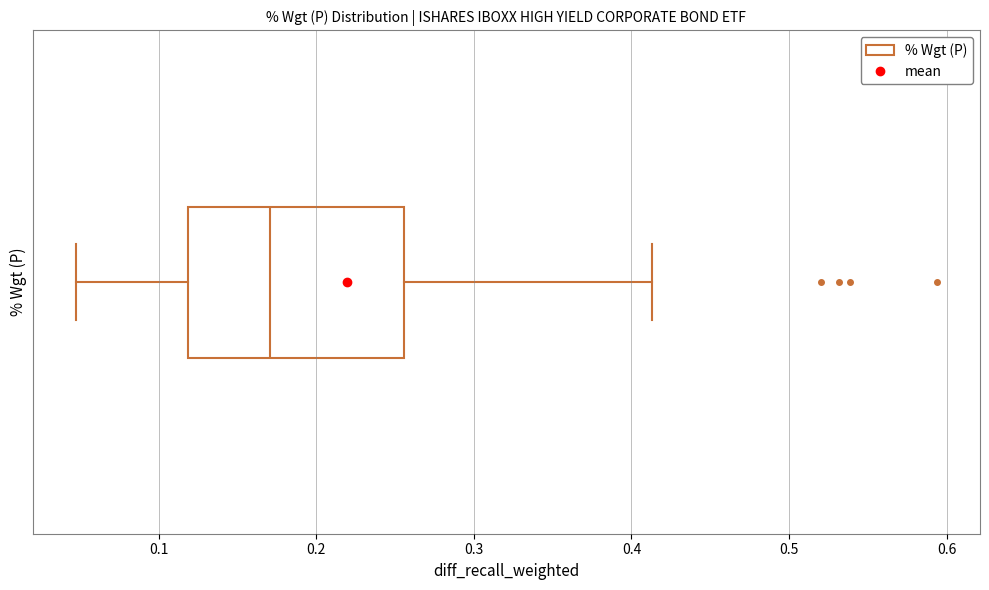

Where does the left whisker of the box end on the x-axis? The values are not printed on the chart, so give them approximately, as read against the axis.

0.05